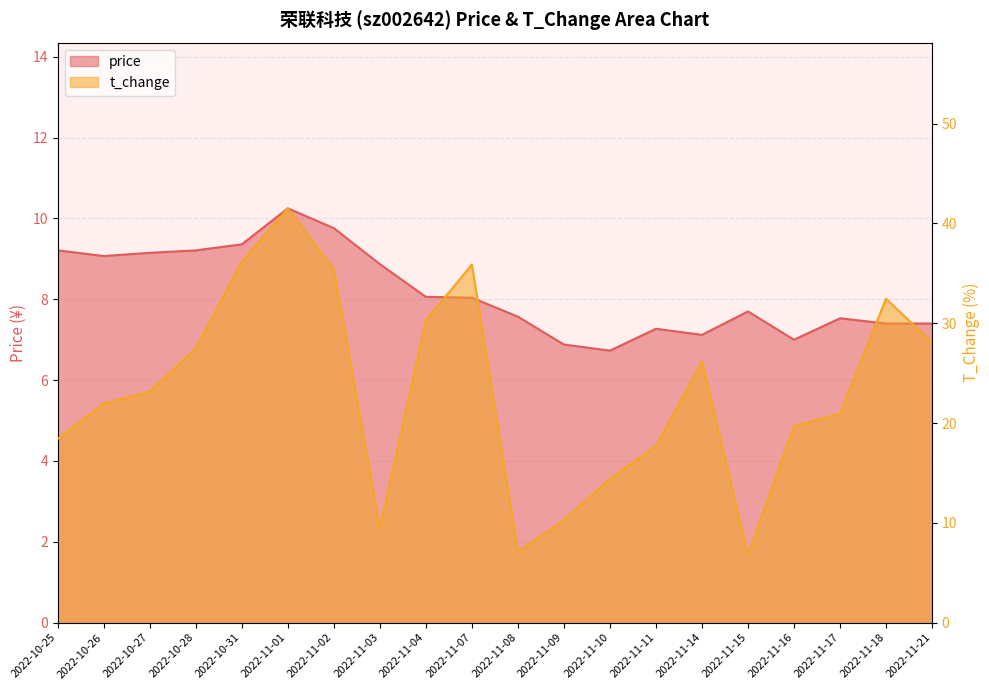

At which category does price reach its first local peak?

2022-11-01